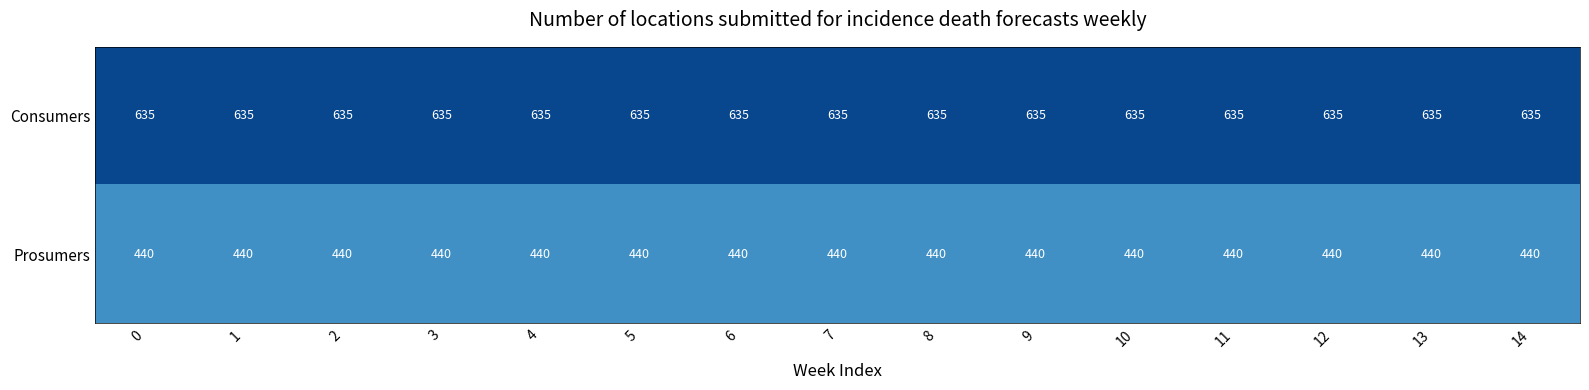

What is the spread (max minus min) of values at 3?

195